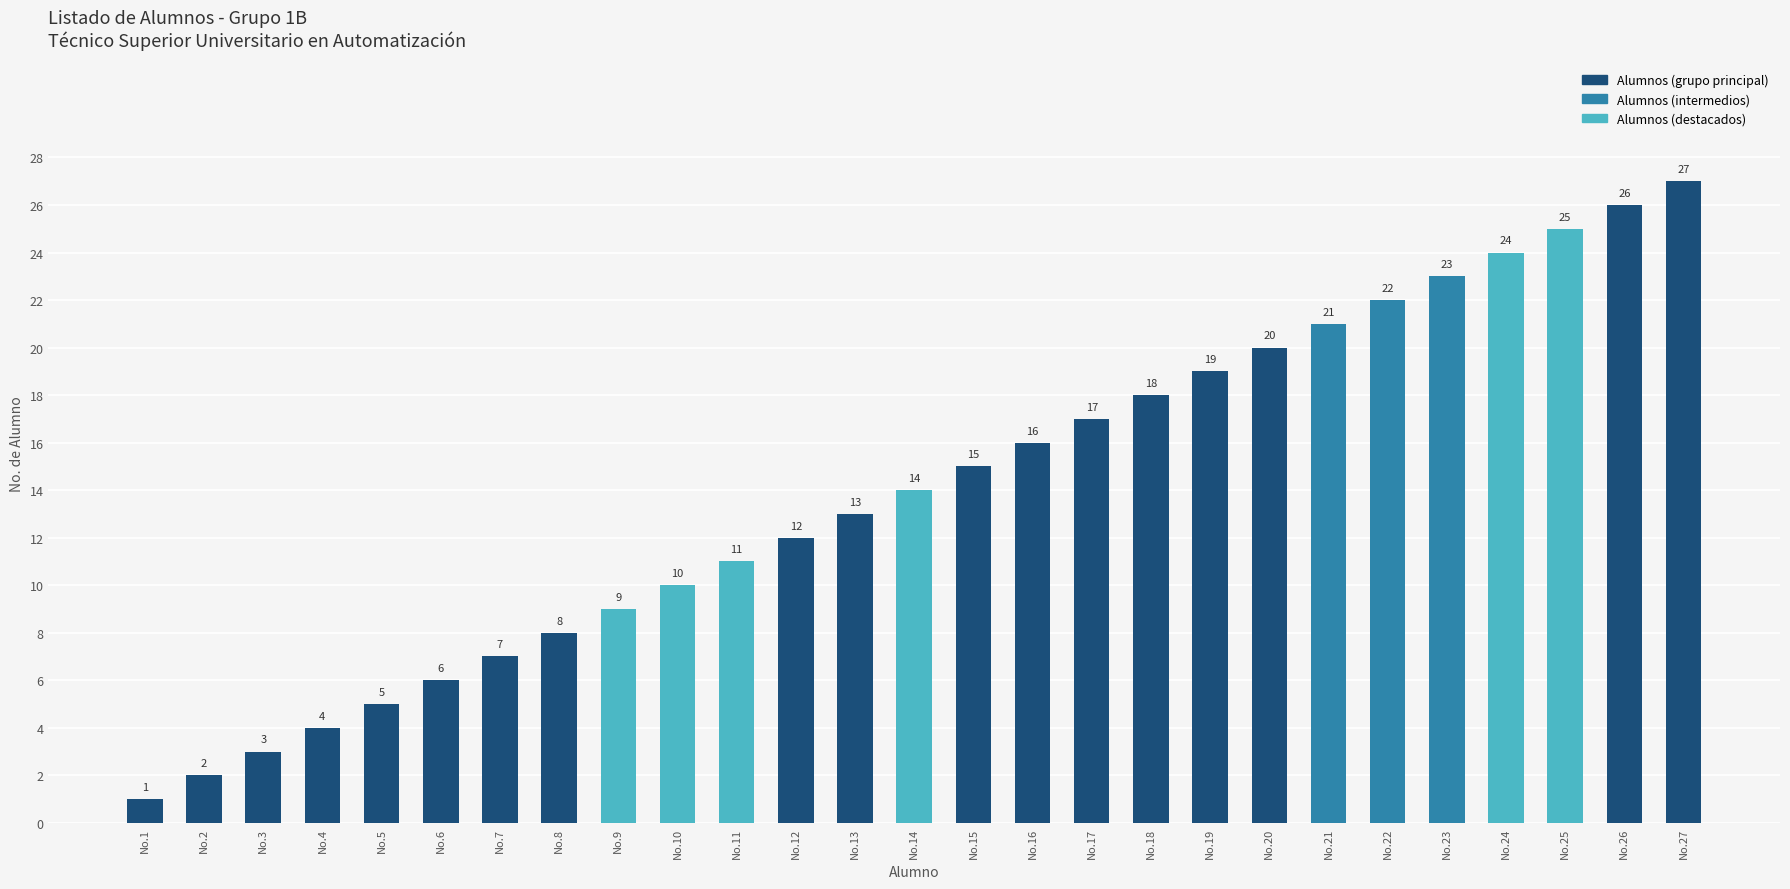

How many categories are shown in the chart?

27